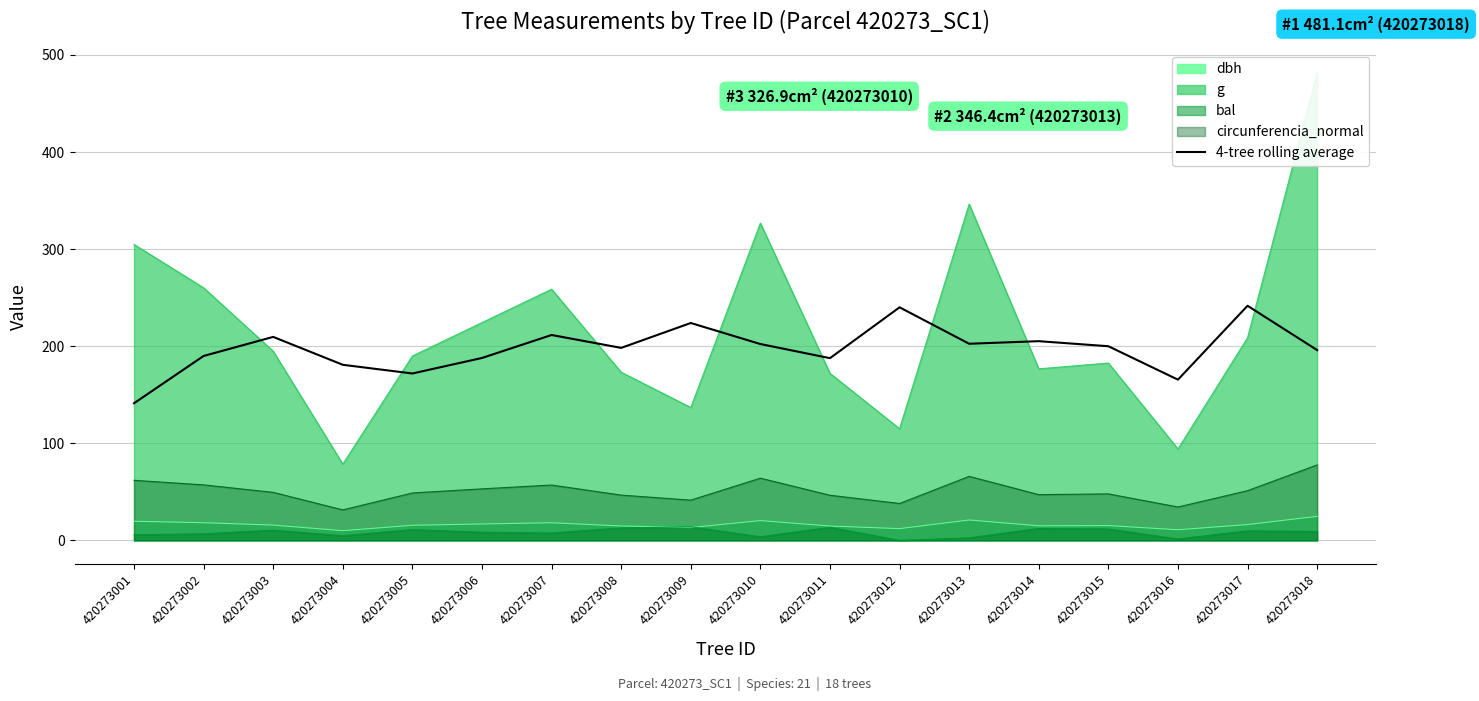

What is the highest value of the dbh series?

24.8